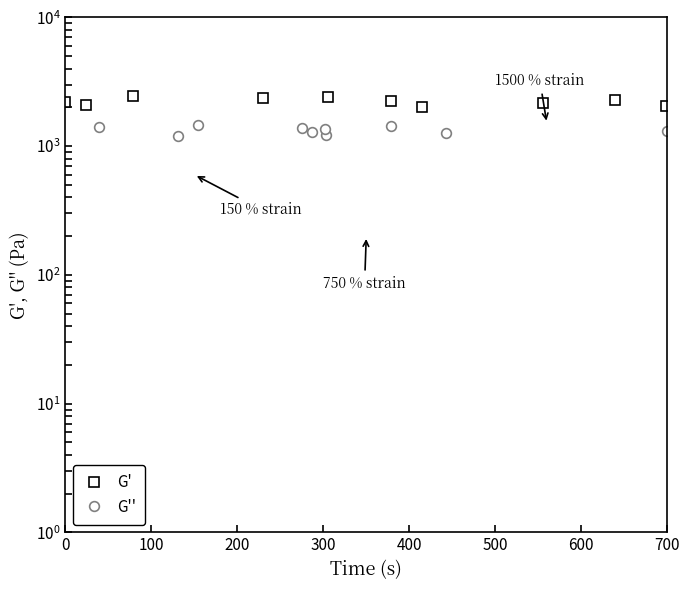

Is the value of G' at 400 greater than the value of G'' at 800?

Yes